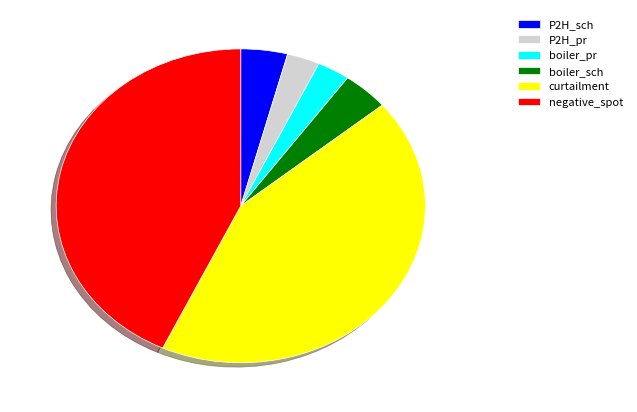

Between negative_spot and P2H_sch, which is larger?

negative_spot